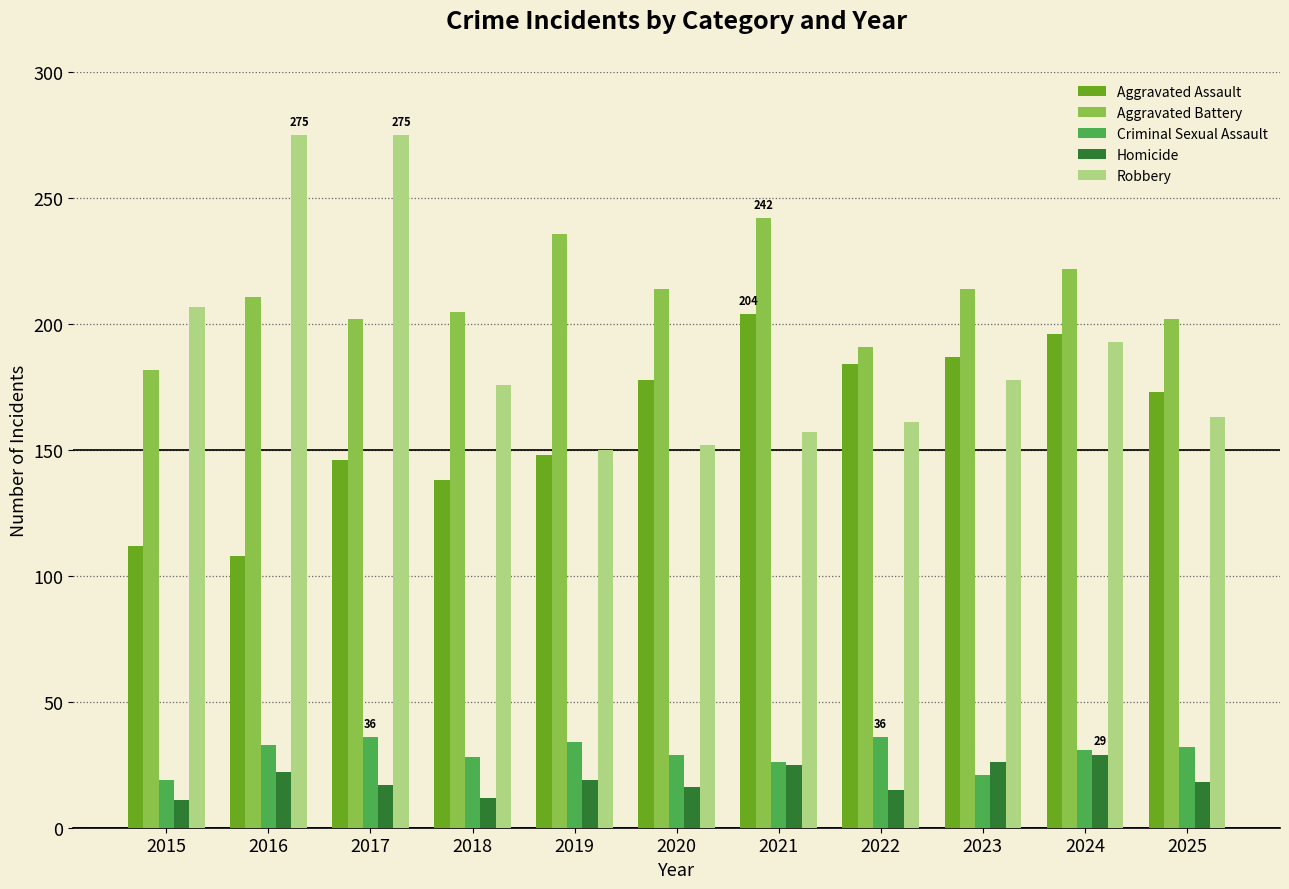

What is the sum of all Aggravated Battery values?

2321